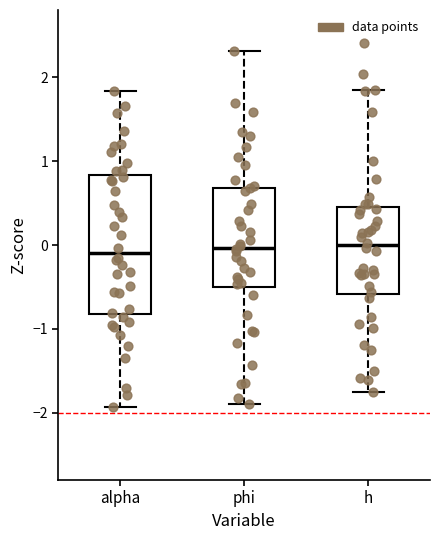

Where does the median line of the box for phi sit on the y-axis? The values are not printed on the chart, so give them approximately, as read against the axis.

0.0